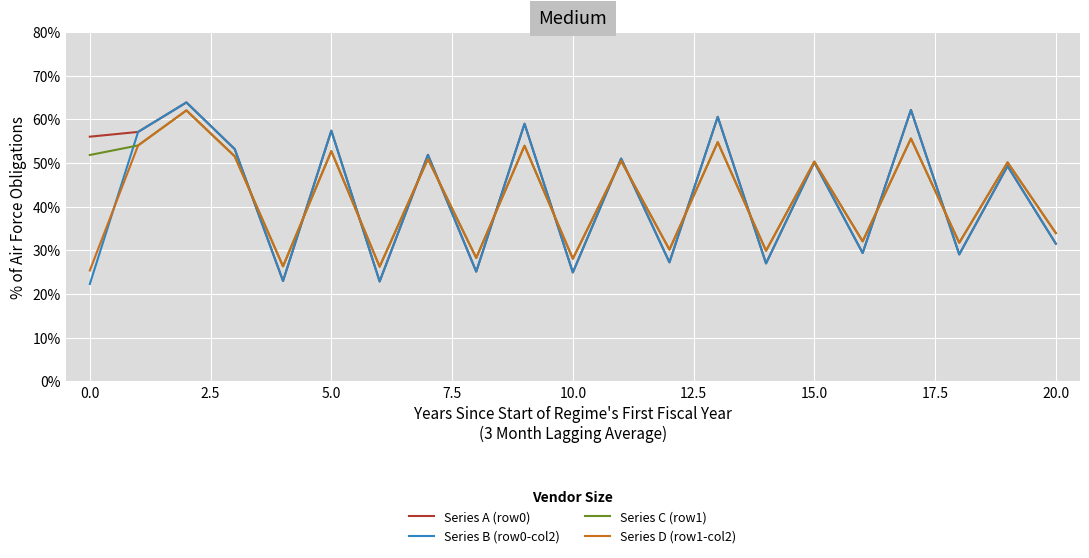

What is the maximum value shown in the chart?

63.8